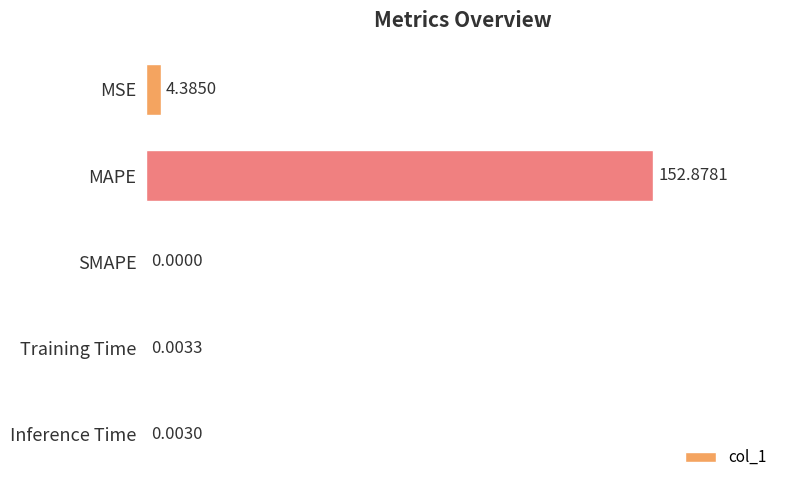

At which category does the chart reach its peak across all series?

MAPE